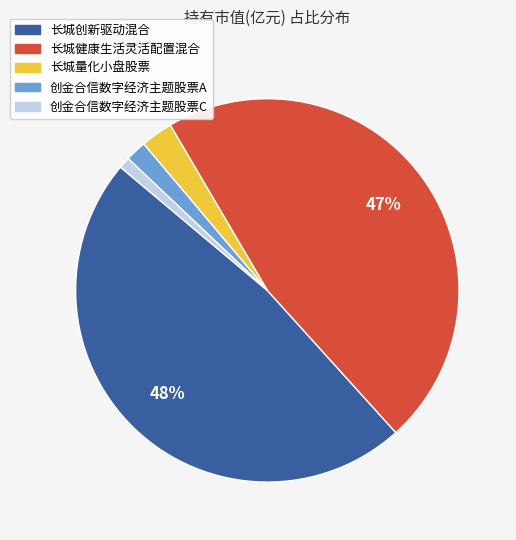

Does any single category account for the majority?

No